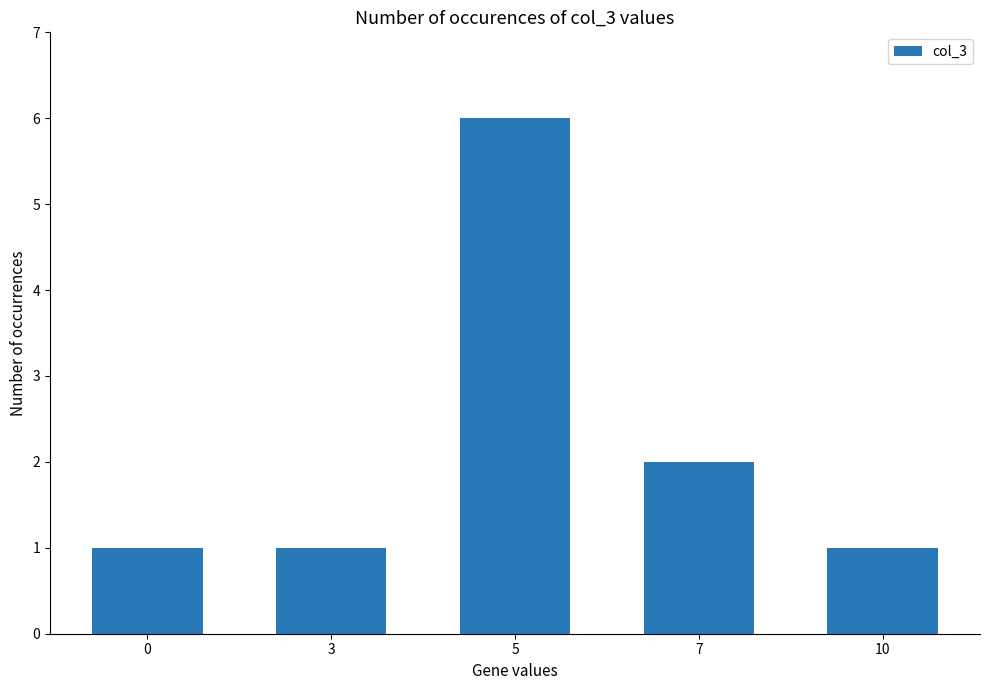

Which has a higher value, 0 or 5?

5